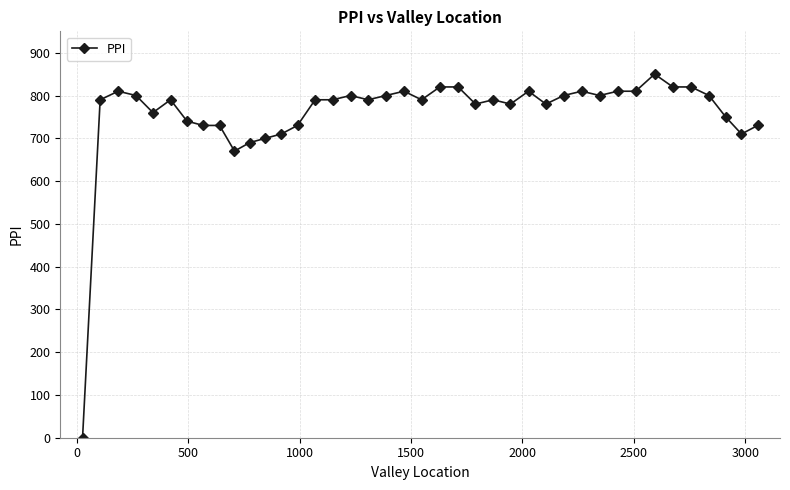

True or false: the data has more than 0 interior local peaks.

True